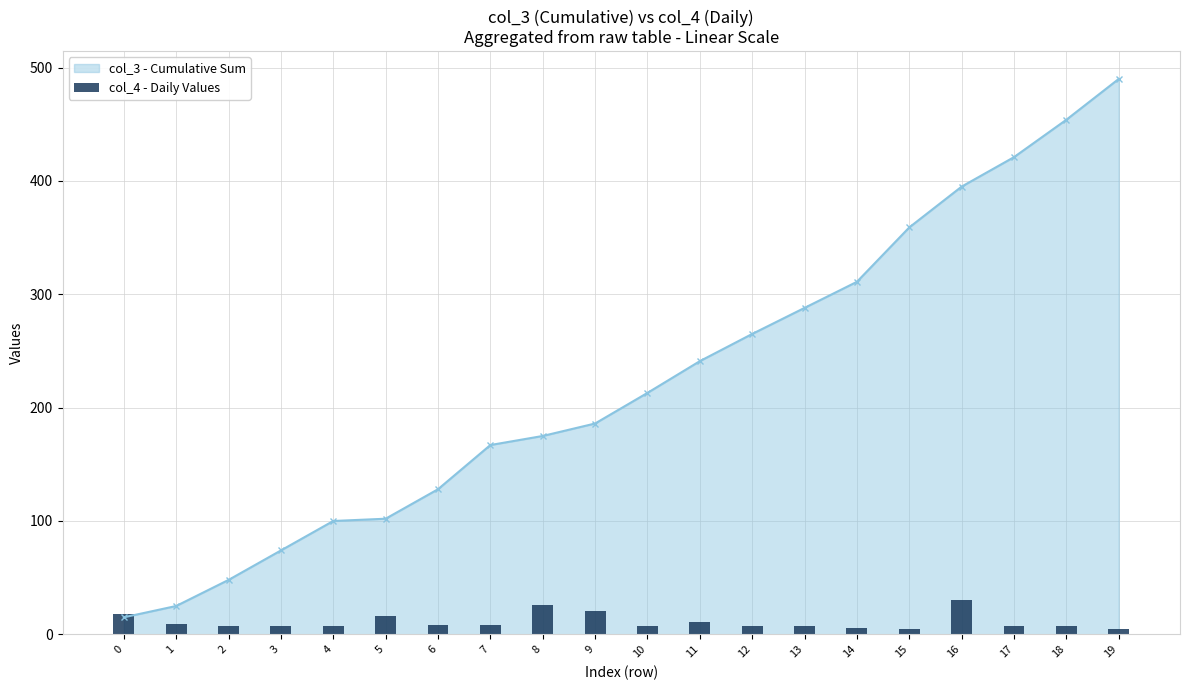

Is it true that the value at 3 is 7?

True